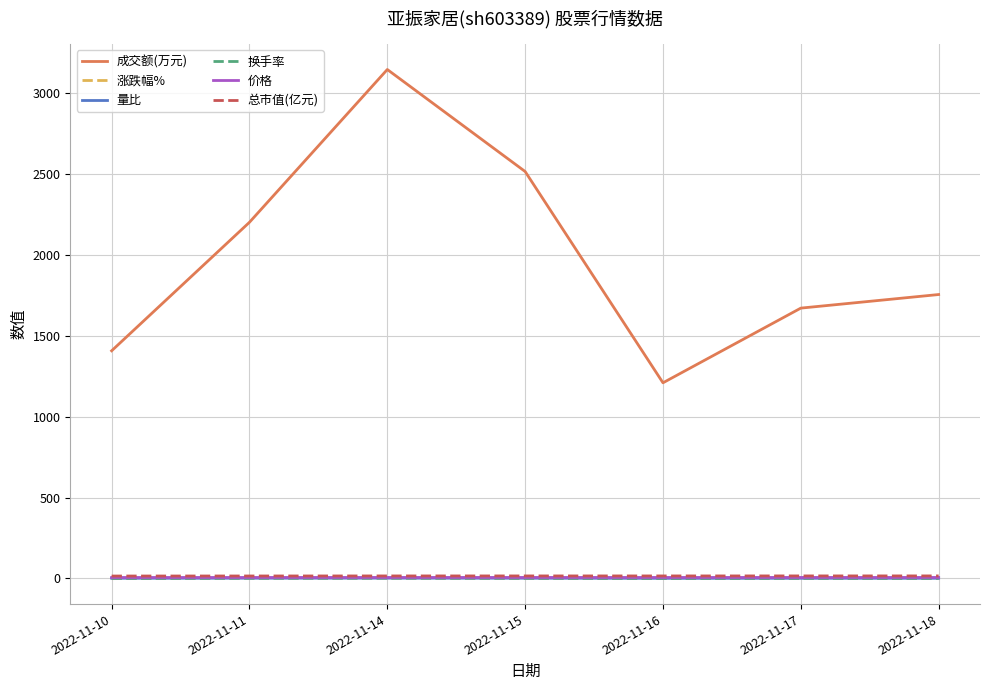

Which category has the highest value in the 成交额(万元) series?

2022-11-14